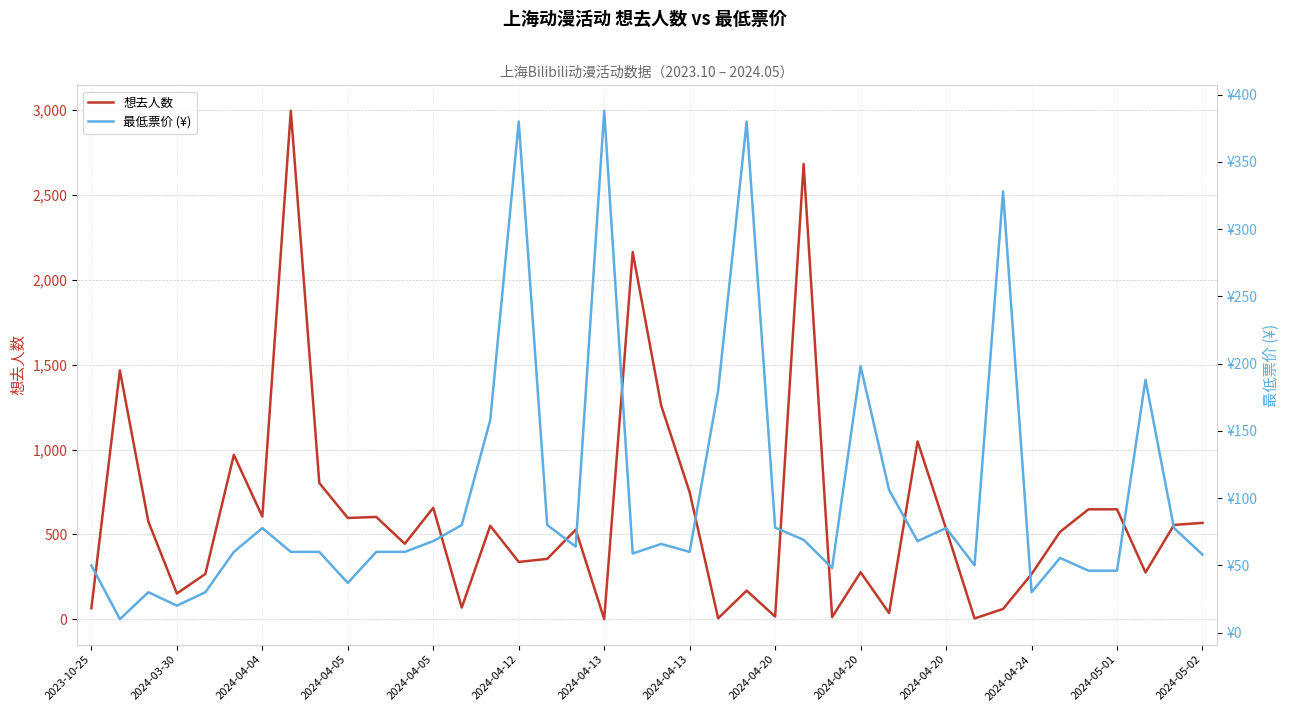

Which series ends up on top after the final intersection of 想去人数 and 最低票价 (¥)?

想去人数